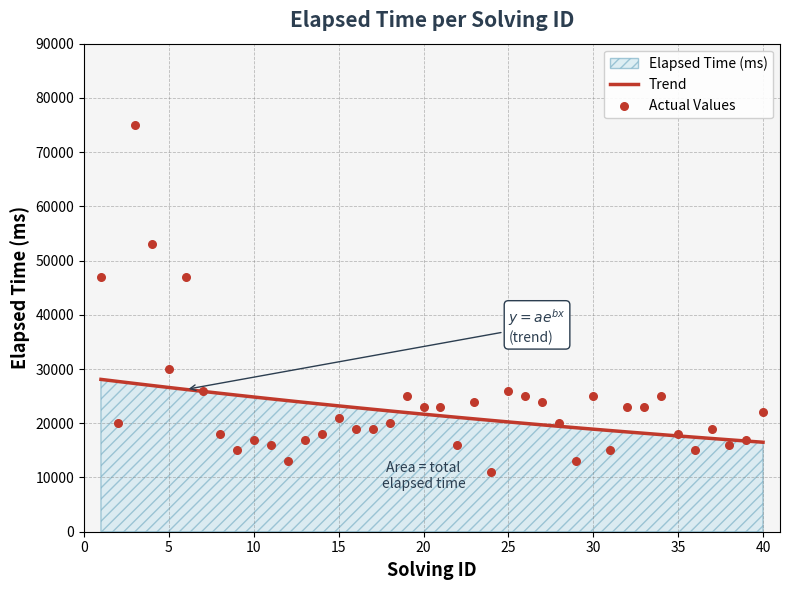

Which series has the largest total across all categories?

Actual Values